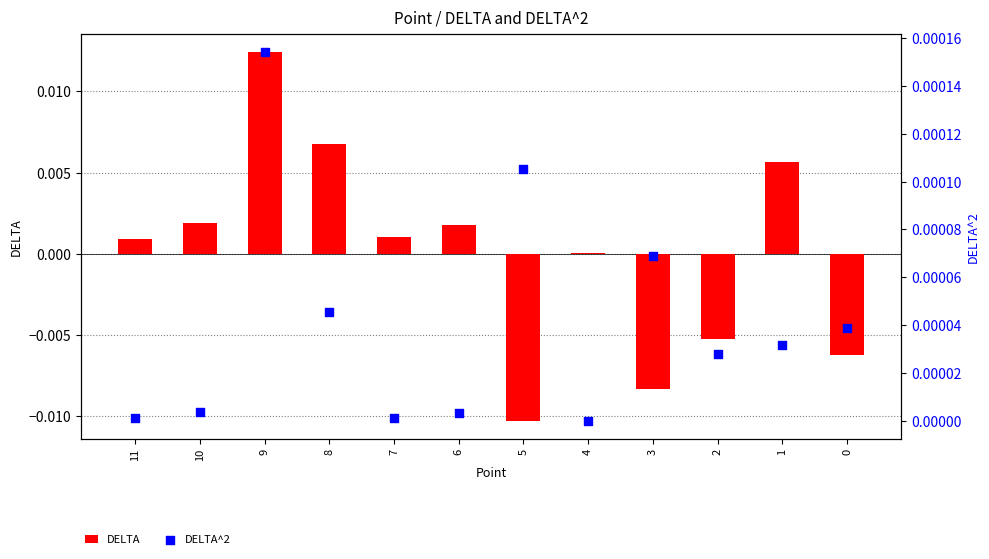

What are all the series names shown in the legend?

DELTA, DELTA^2